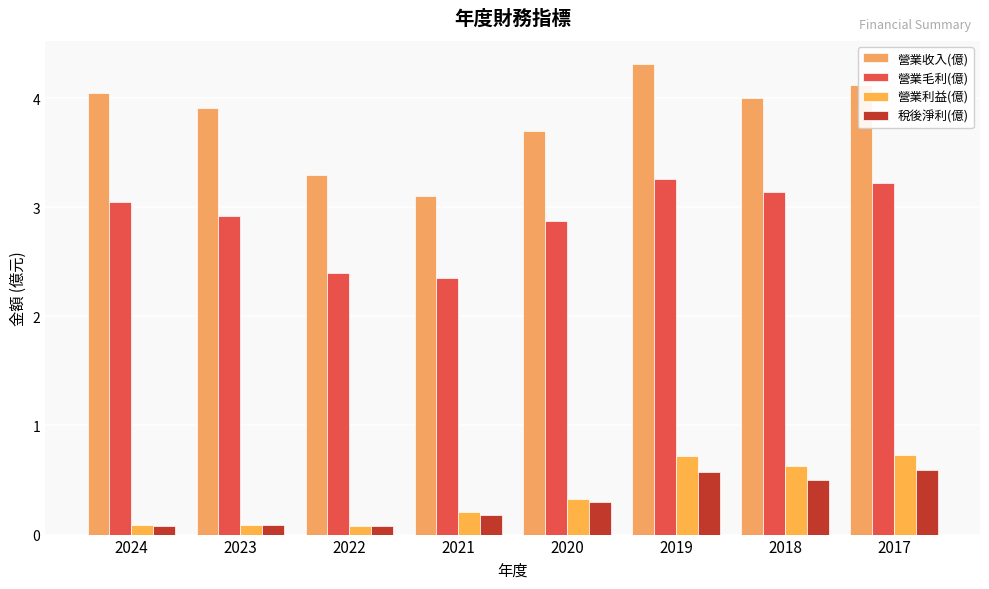

How many distinct data groups are displayed?

4